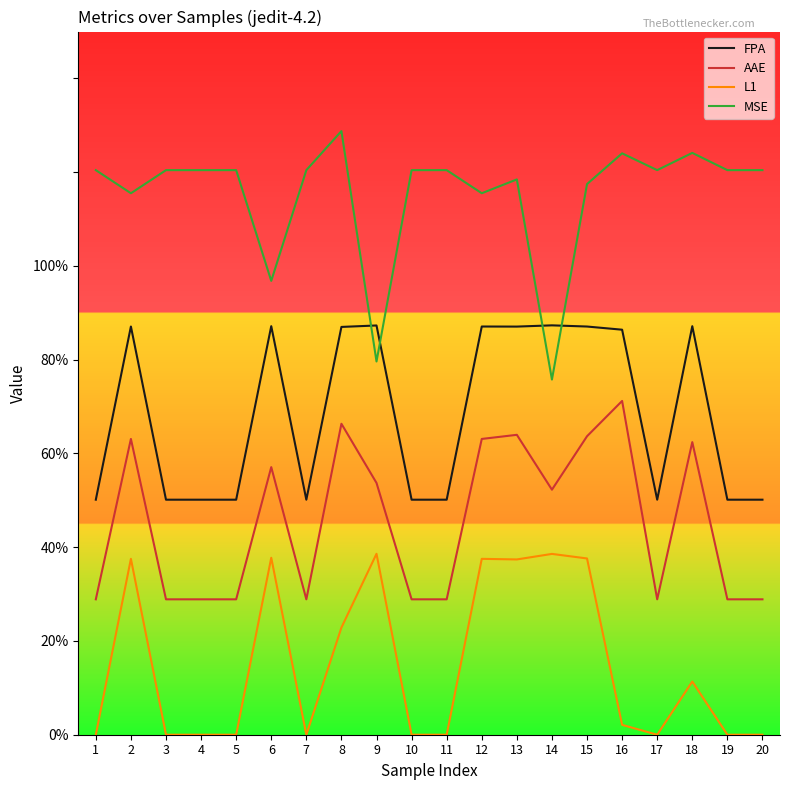

What is the value of the MSE point at the 11th from the left?

1.2